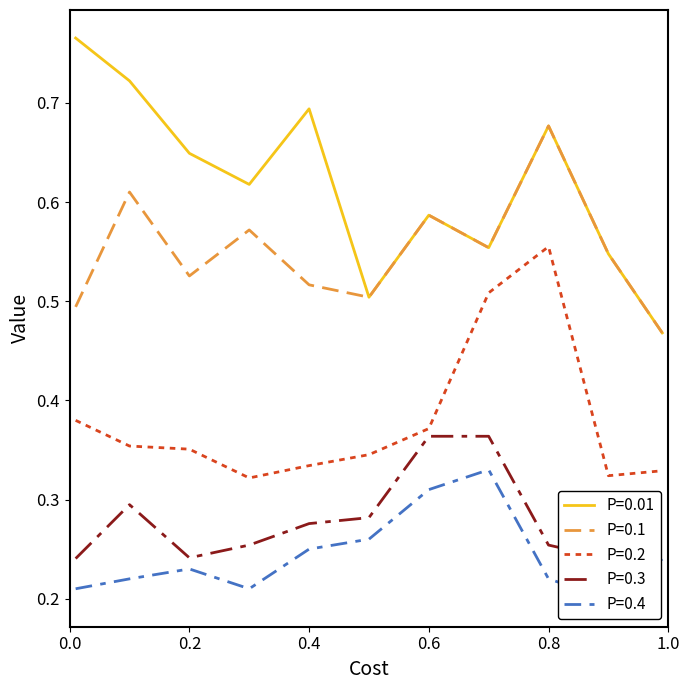

True or false: P=0.3 has more than 1 interior local peaks.

False